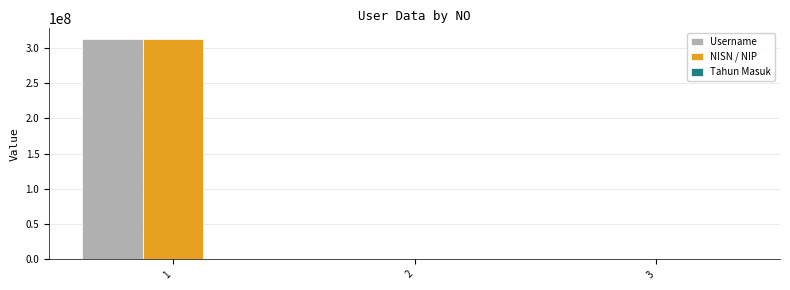

What is the greatest value displayed?

312131212